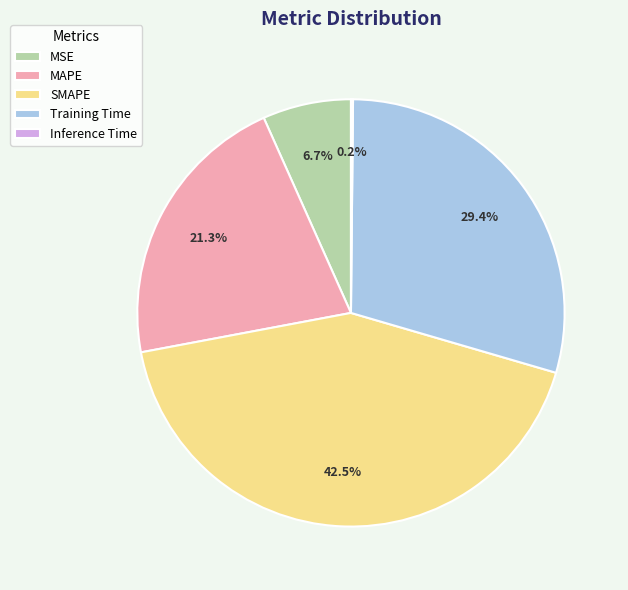

The MAPE slice represents 29% of the pie. True or false?

False